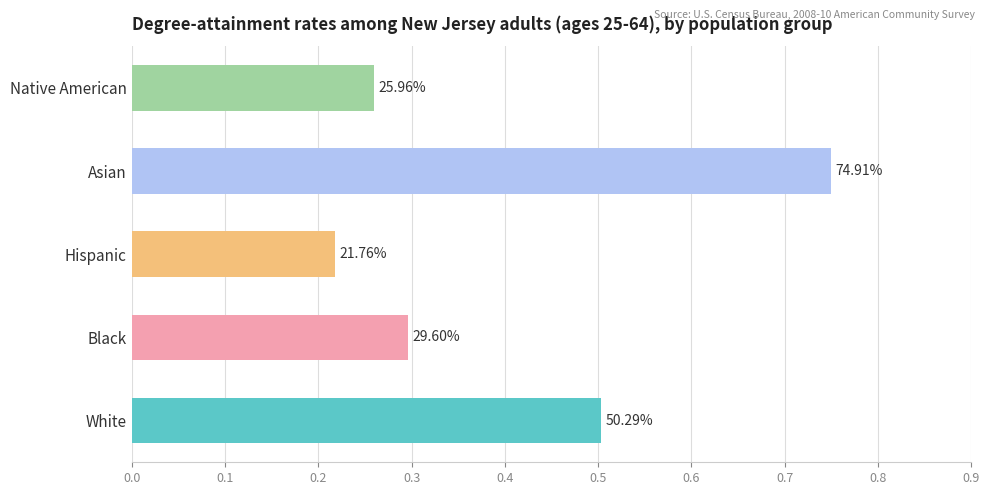

What is the minimum value shown in the chart?

0.2